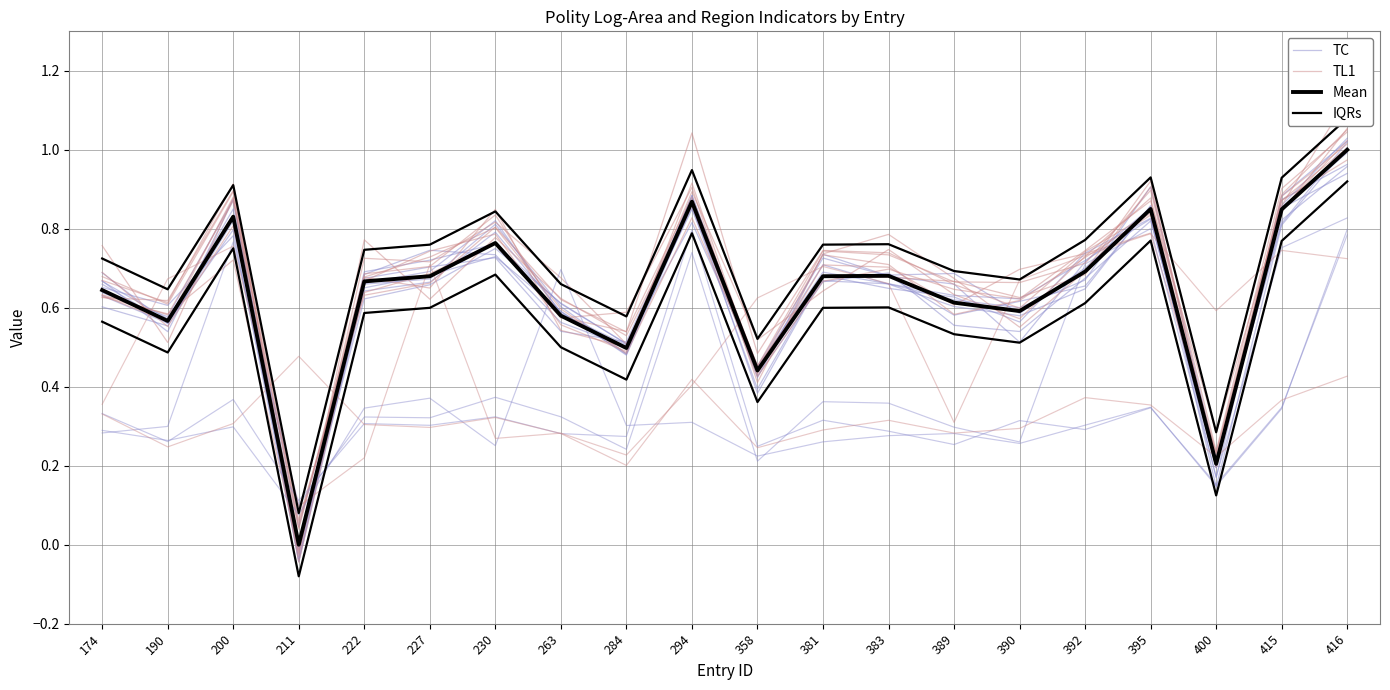

Is this an area chart (filled region under the line)?

No